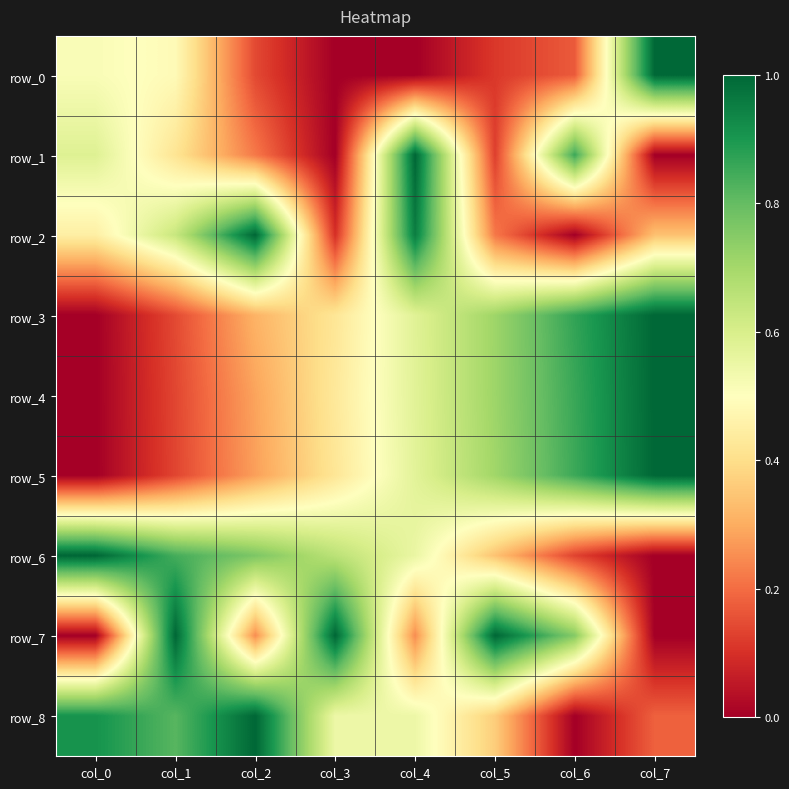

Between col_2 and col_3, which series saw the biggest shift?

row_2